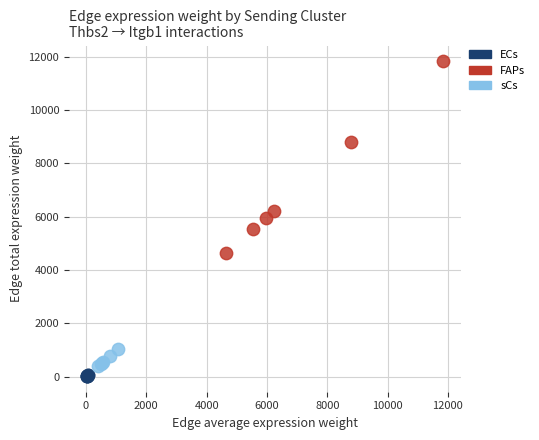

Which series has the largest Y range (max minus min)?

FAPs